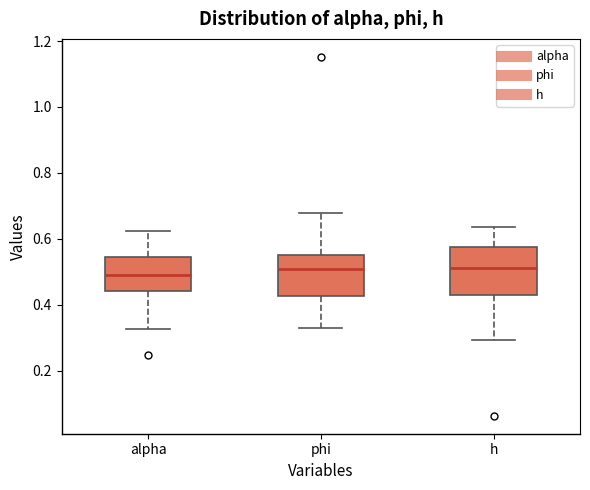

Reading left to right, read every box against the y-axis: the position of its median line, the range the box covers, and the ends of its whiskers. The values are not printed on the chart, so give them approximately, as read against the axis.

alpha: median 0.48, box 0.44 to 0.54, whiskers 0.32 to 0.62
phi: median 0.50, box 0.42 to 0.54, whiskers 0.34 to 0.68
h: median 0.52, box 0.44 to 0.58, whiskers 0.30 to 0.64